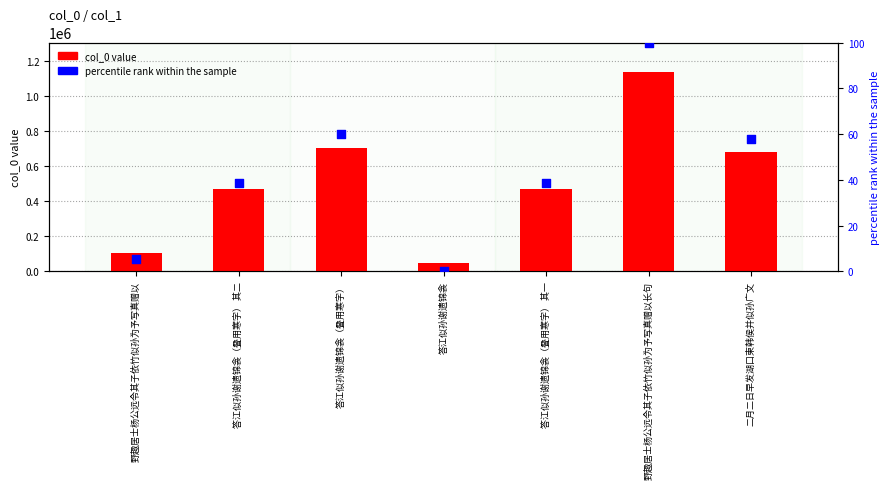

Is the value of percentile rank at 答江似孙谢遗锦衾（叠用寒字） 其一 greater than the value of col_0 value at 答江似孙谢遗锦衾（叠用寒字） 其一?

No